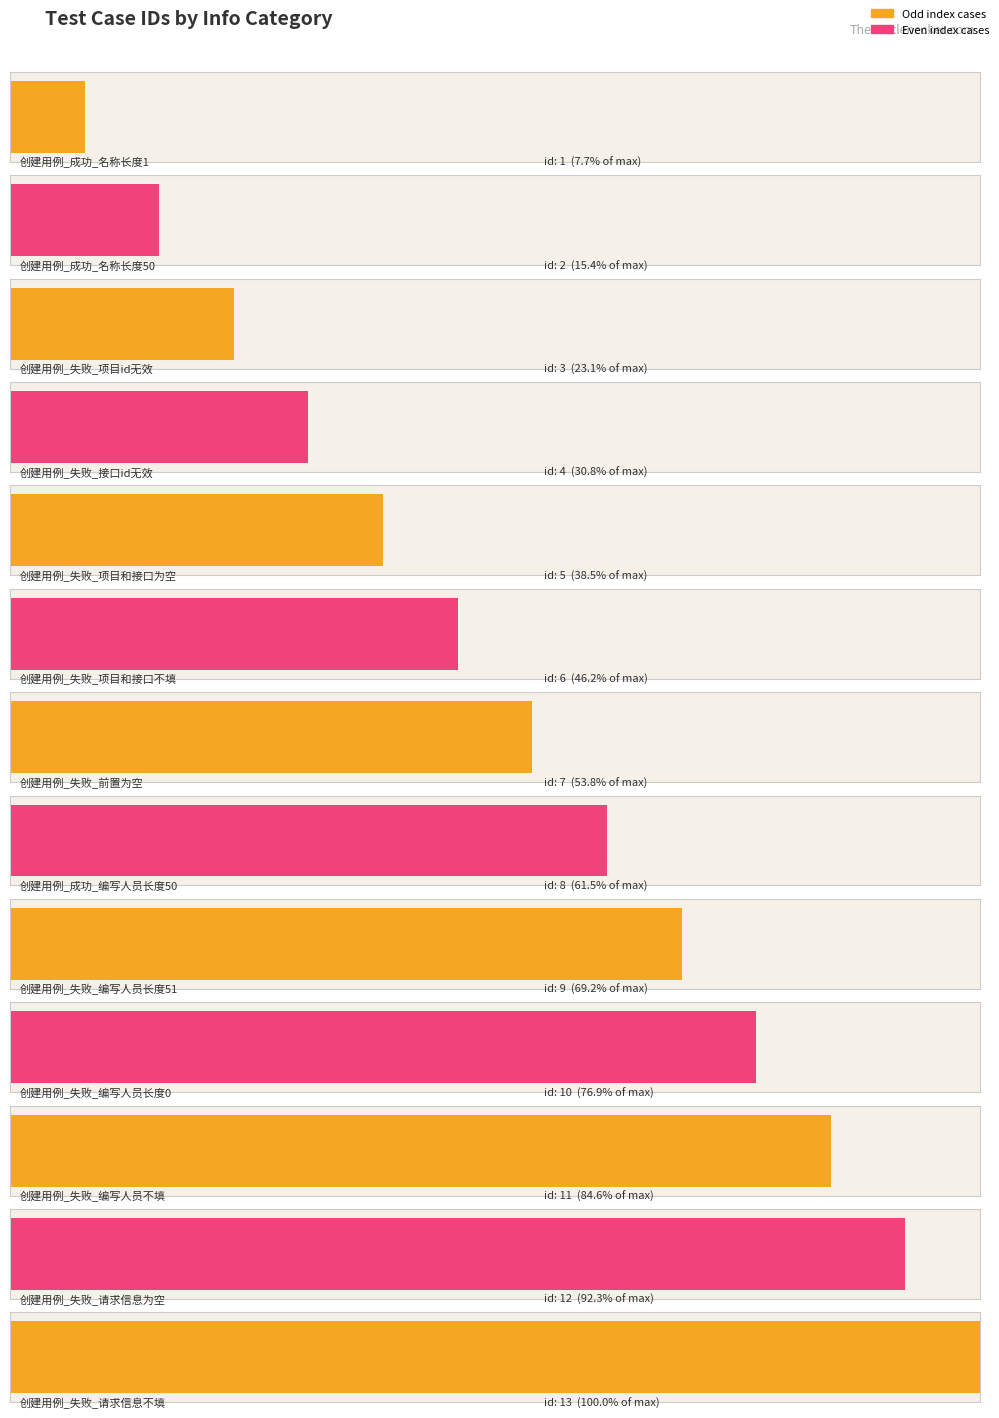

What is the difference between the maximum and minimum values?

12